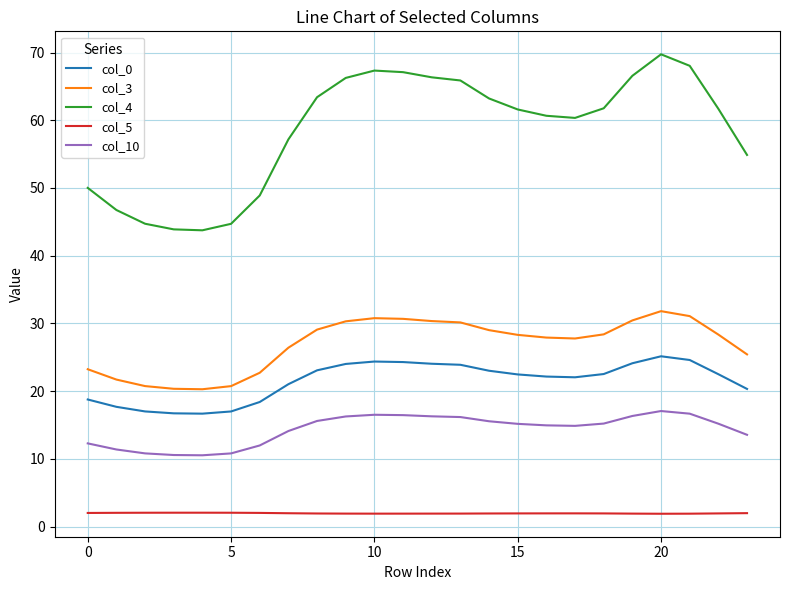

What is the sum of all col_0 values?

515.7